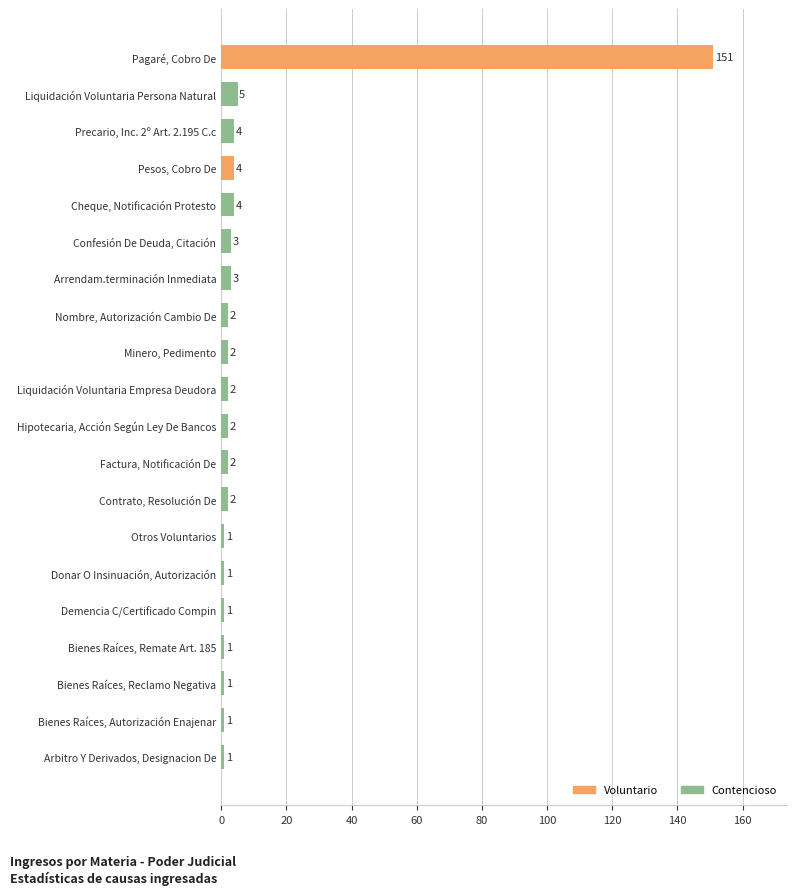

What is the difference between the second highest and minimum values?

4